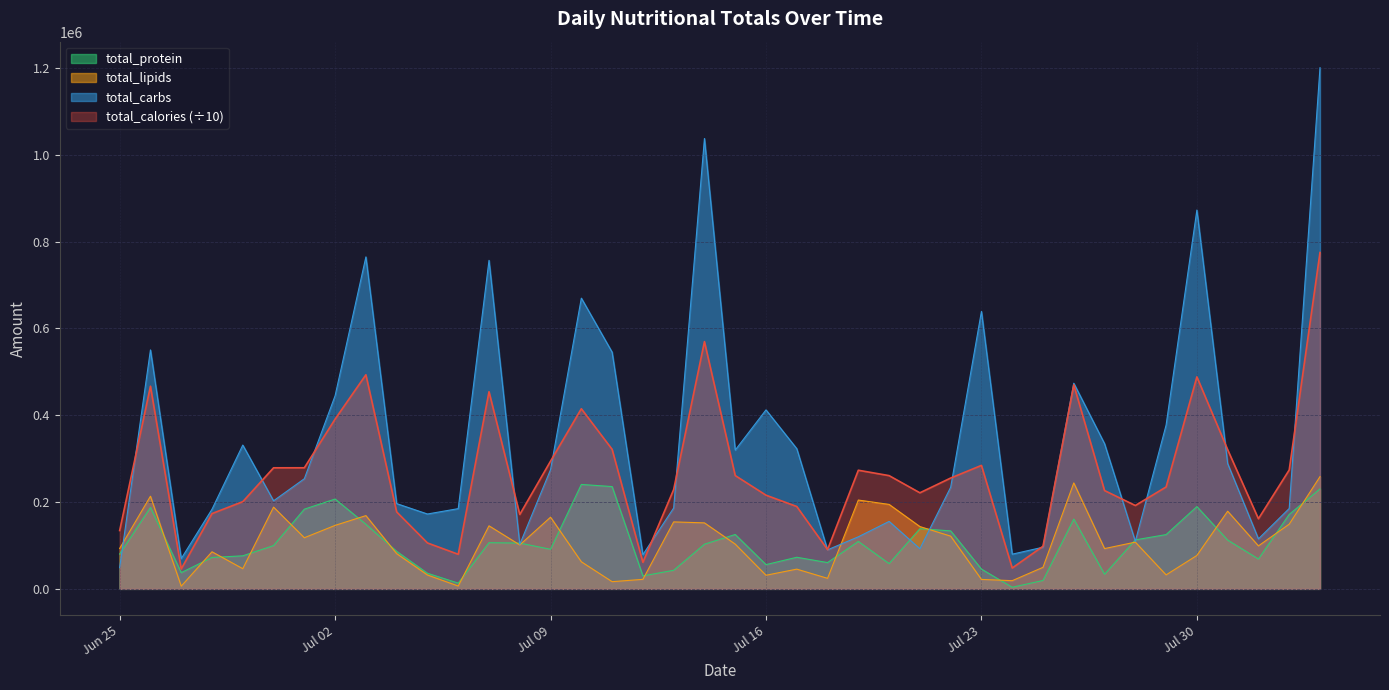

Read the total_calories value at 2024-07-17.

189752.9